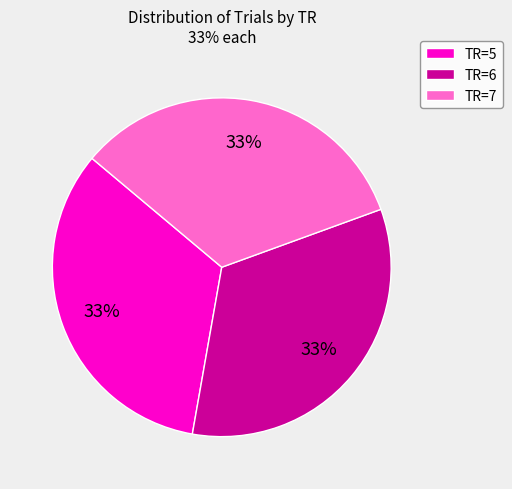

Does any single category account for the majority?

No